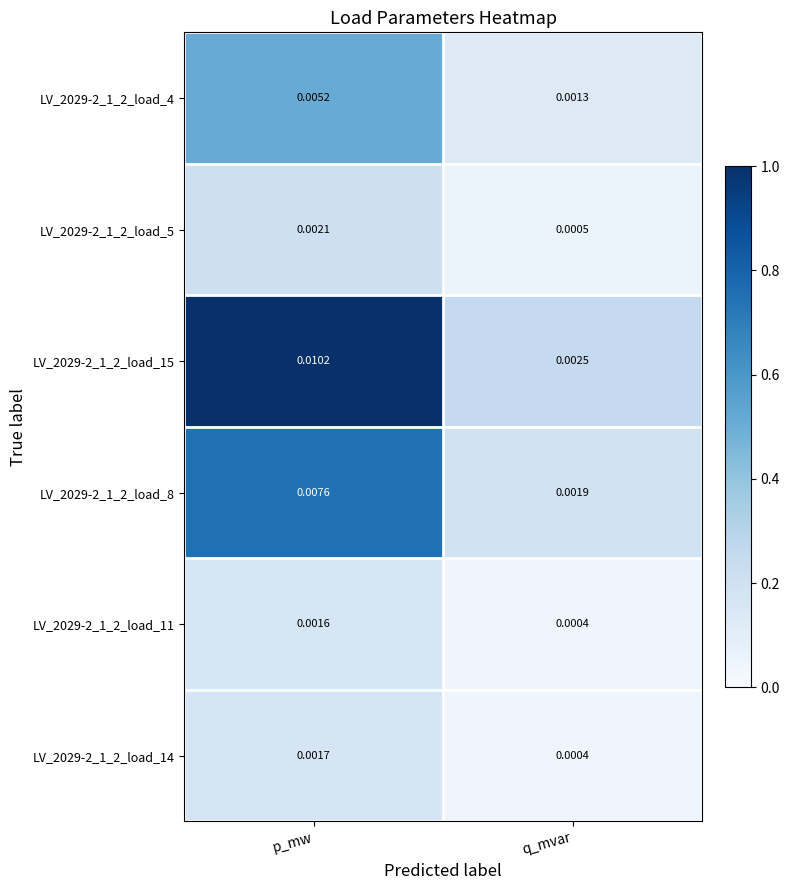

At which category is the sum across all series the highest?

p_mw